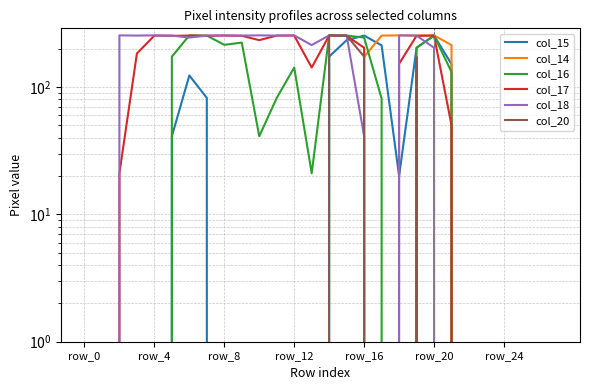

How many positive values does the col_18 series have?

18